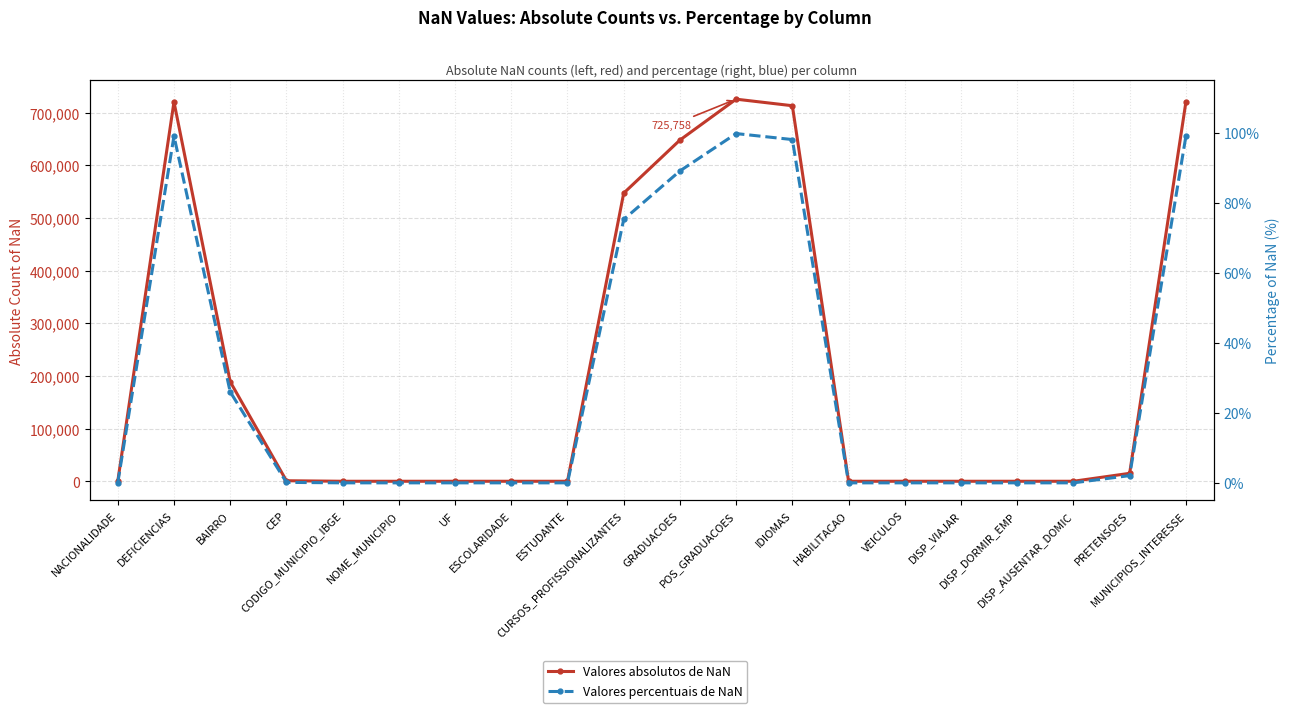

True or false: Valores absolutos de NaN and Valores percentuais de NaN intersect in this chart.

False